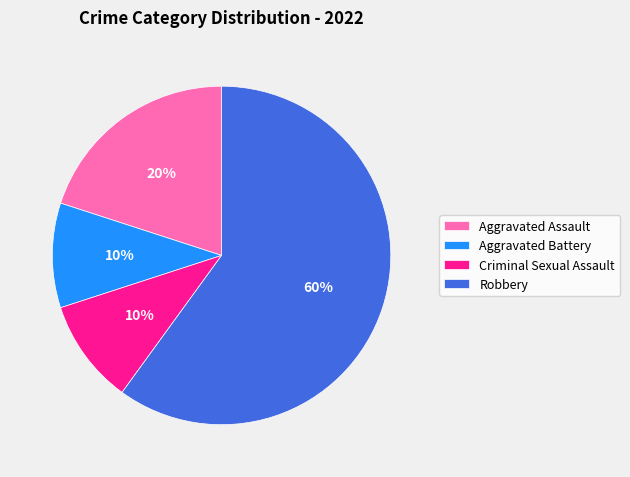

What percentage is the Criminal Sexual Assault slice, to the nearest percent?

10%